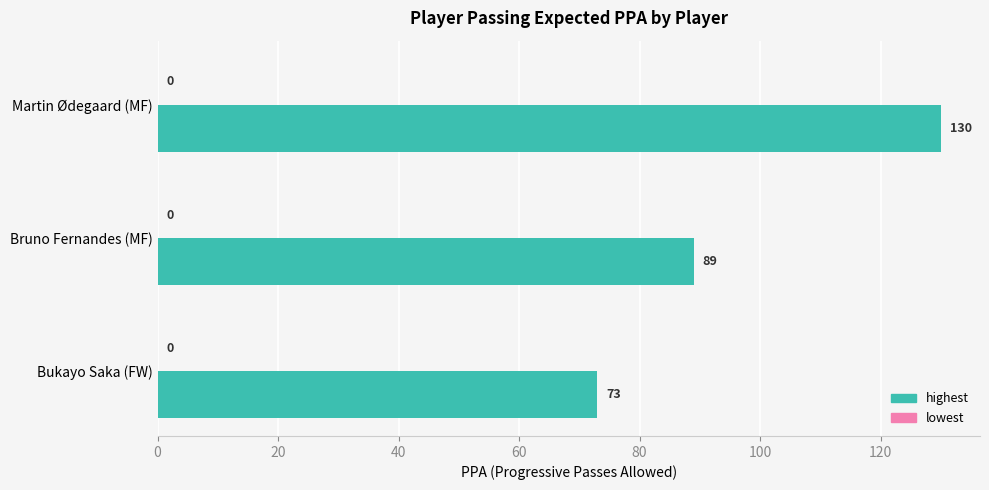

Where is the data nearest to the value 101?

Bruno Fernandes (MF)